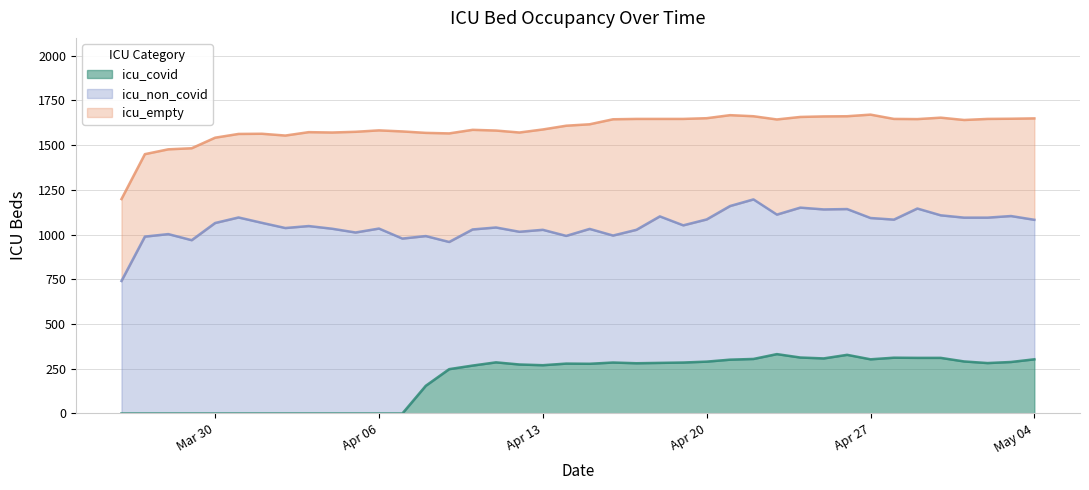

Reading left to right, extract all data points from this chart.

icu_covid: 0	0	0	0	0	0	0	0	0	0	0	0	0	155	248	268	286	274	270	279	278	285	281	283	285	290	301	305	332	313	308	328	303	312	311	311	291	282	288	303
icu_non_covid: 741	989	1003	969	1065	1096	1066	1037	1048	1033	1012	1034	978	837	711	761	754	742	757	714	754	710	746	819	767	795	859	892	780	838	833	815	790	772	835	797	804	813	816	780
icu_empty: 458	461	474	514	477	467	498	517	525	538	563	549	599	577	607	557	542	555	561	616	585	650	620	545	595	566	508	465	532	507	520	519	578	563	500	546	546	552	544	567